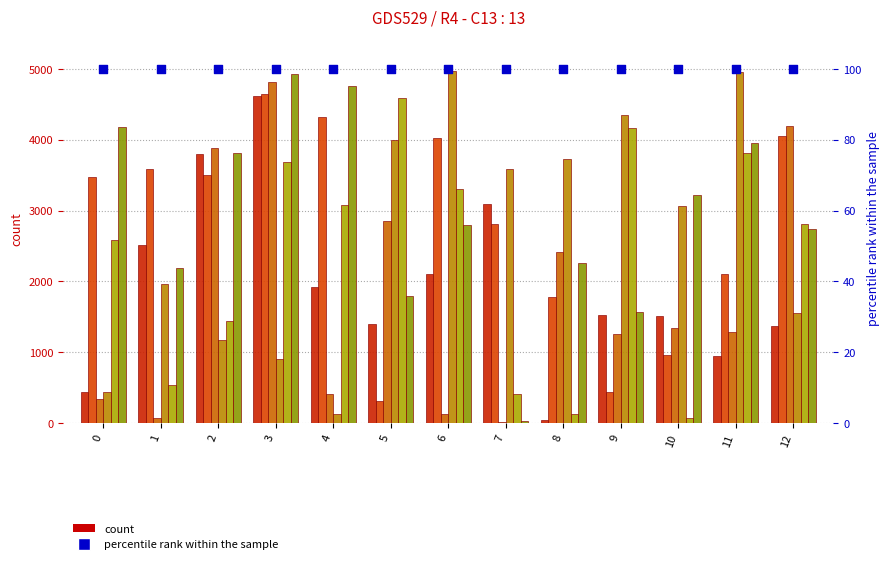

At which category is the sum across all series the highest?

3